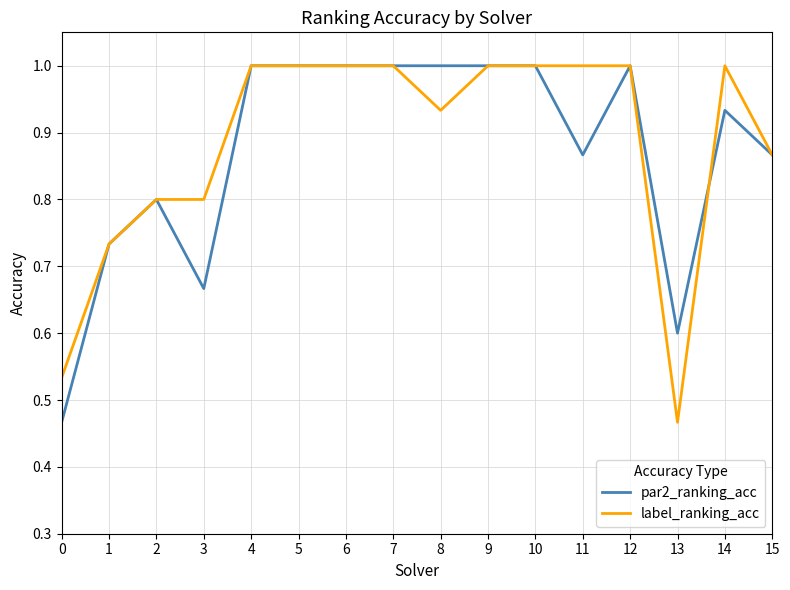

Is it true that label_ranking_acc equals 0.3 at 2?

False